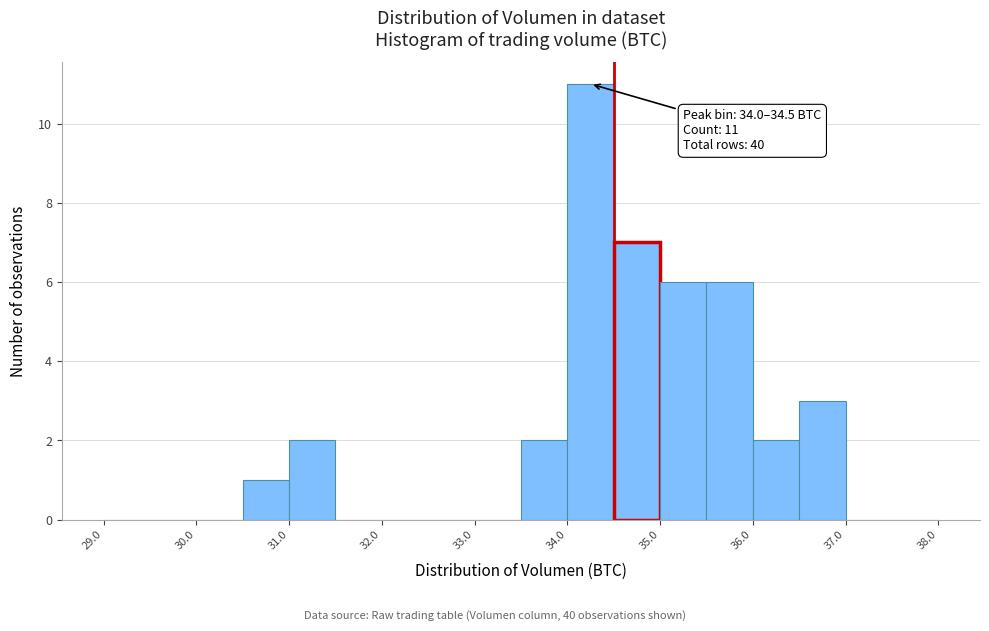

Which range on the x-axis has the tallest bar?

34.0 to 34.5